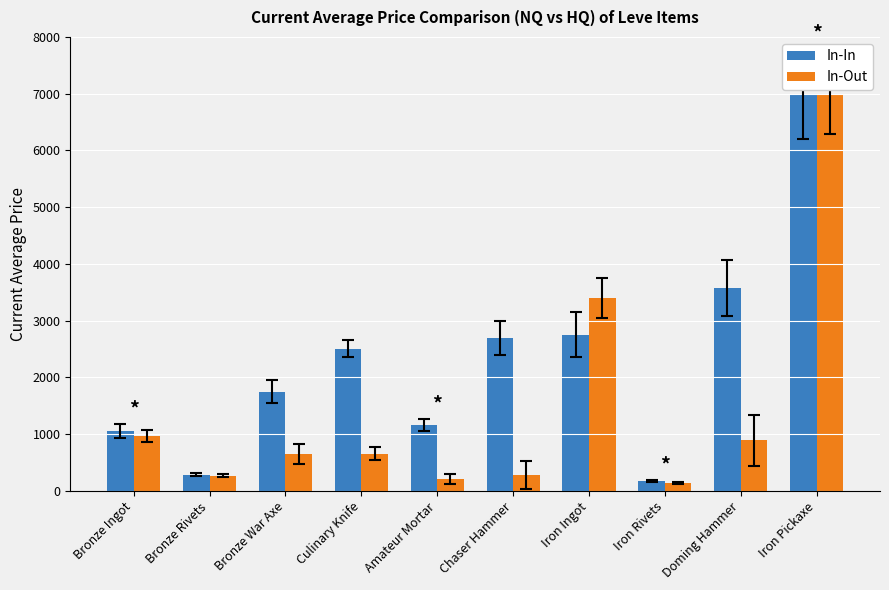

At how many categories does at least one series exceed 3728?

1